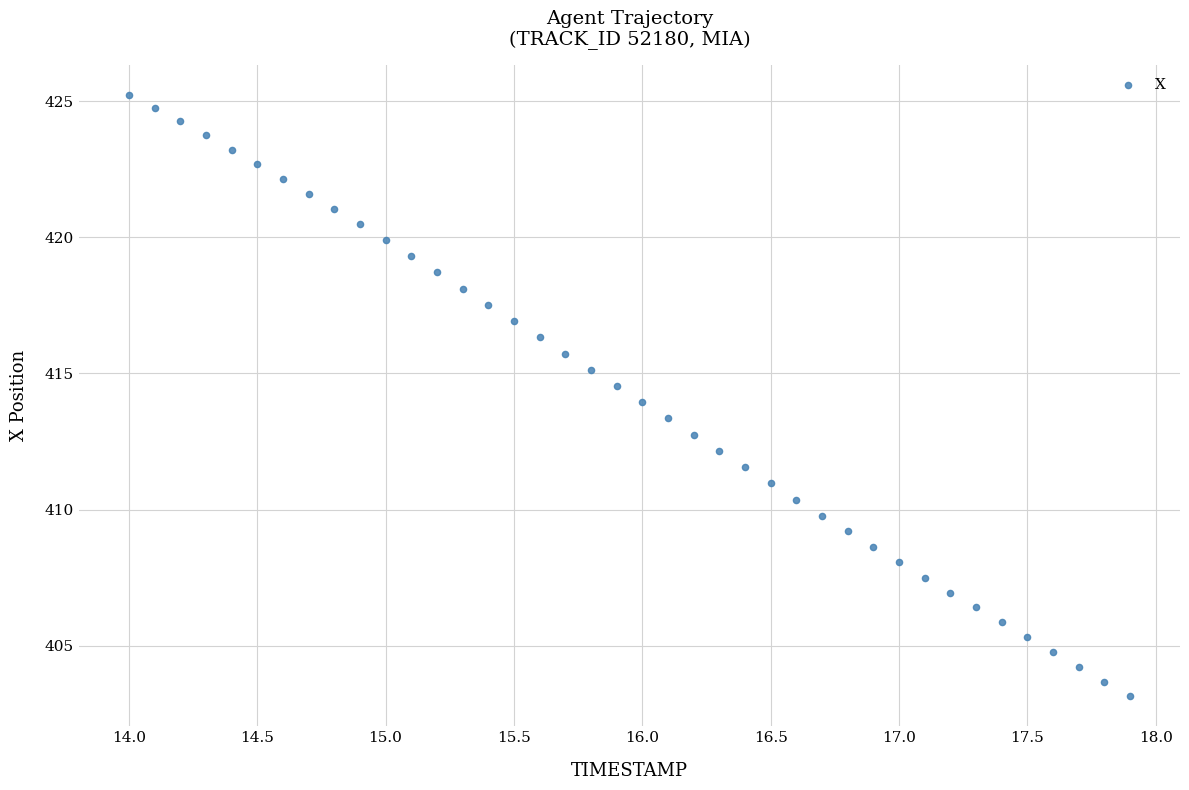

What is the range of Y values (max minus min)?

22.1